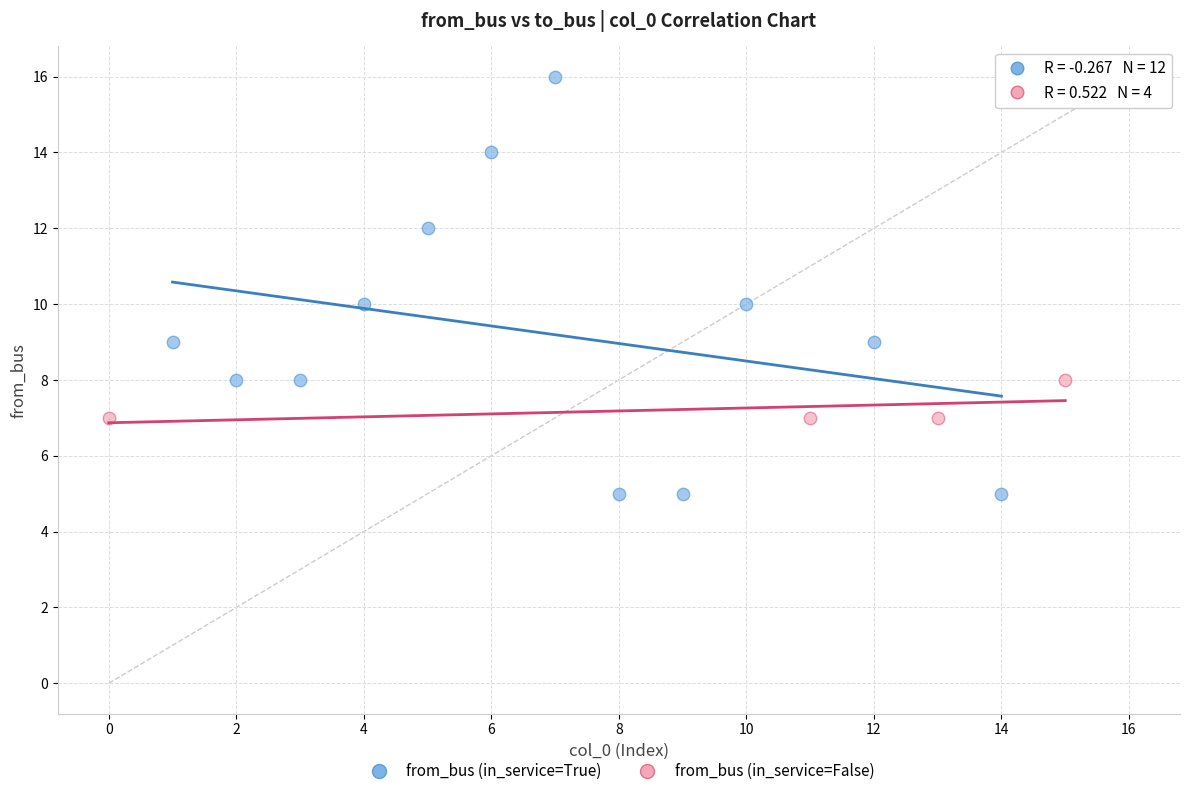

Which series has the widest spread of Y values?

from_bus (in_service=True)